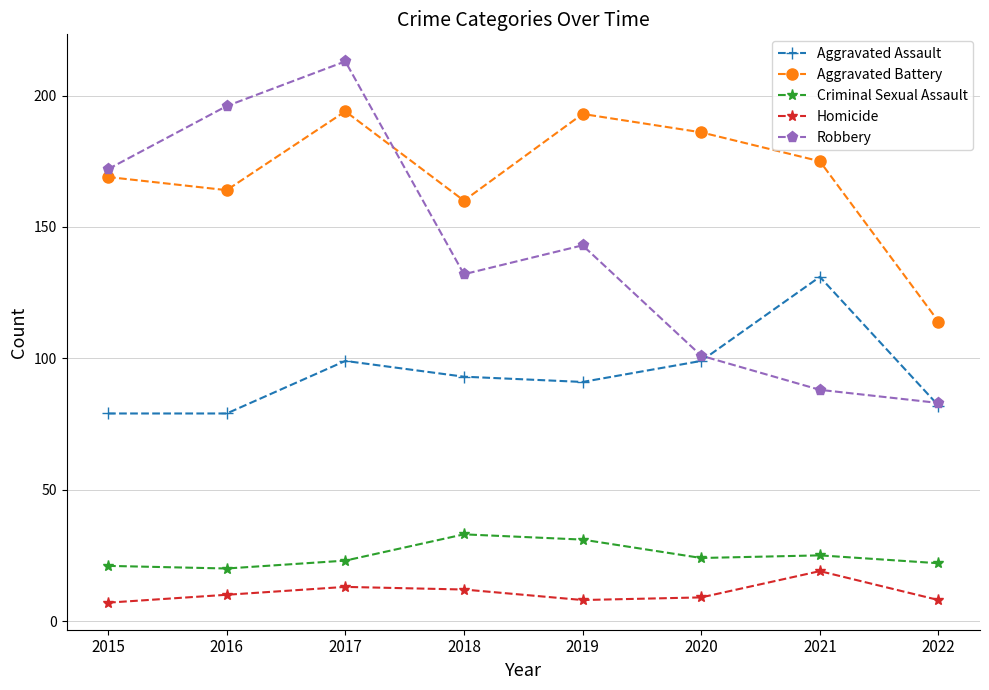

What is the average value of the Homicide series?

11